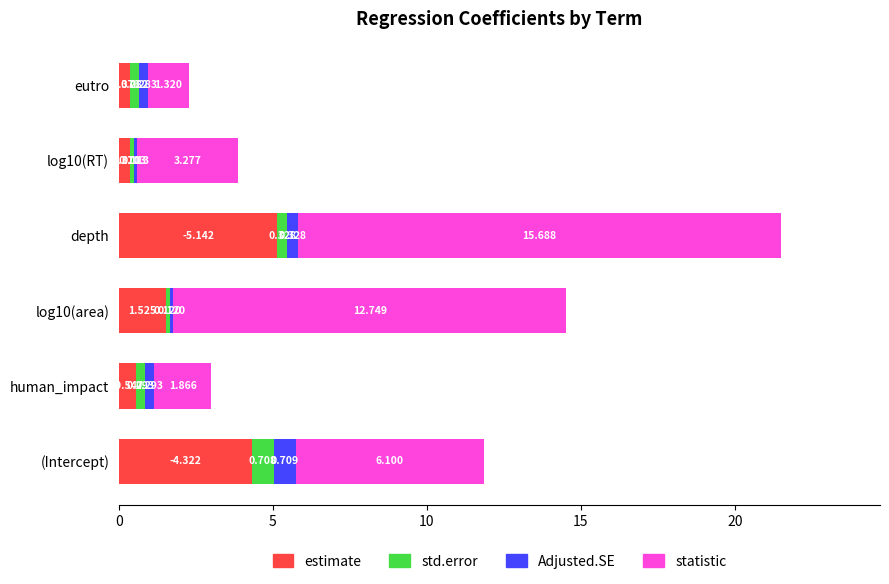

At which category is the sum across all series the highest?

depth